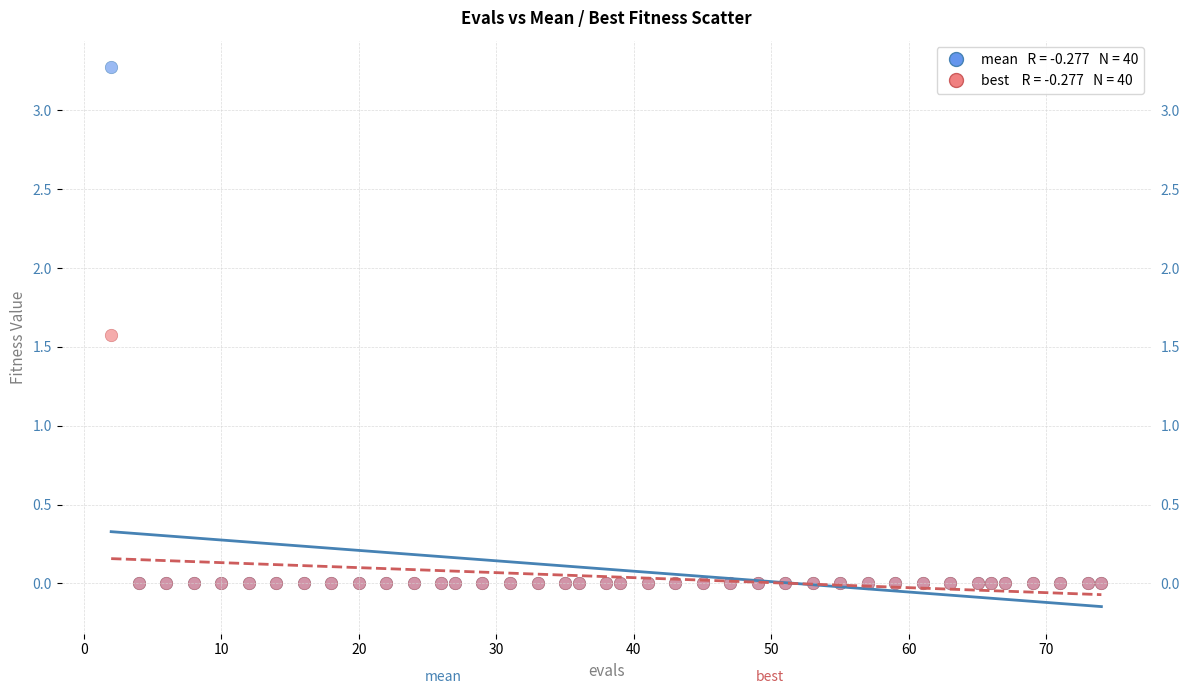

Across all series, what Y value is closest to 1?

1.6